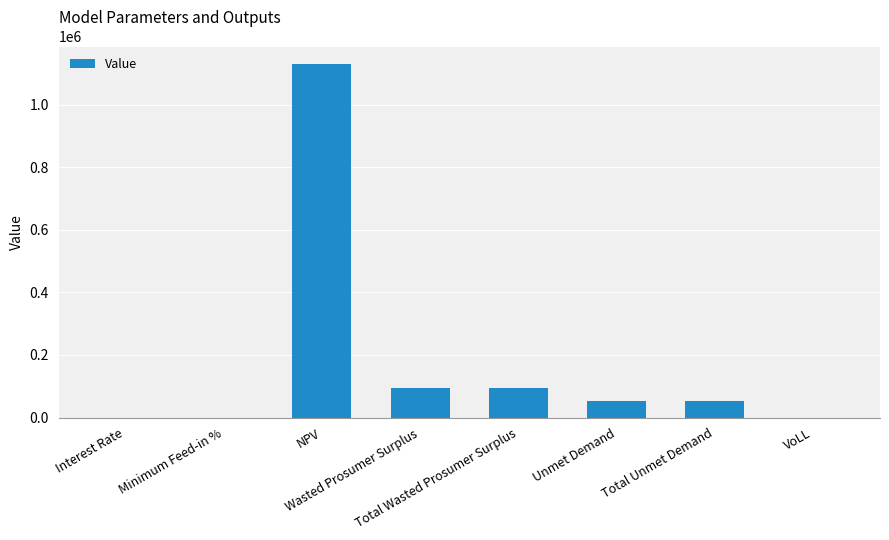

What is the maximum value shown in the chart?

1129730.0